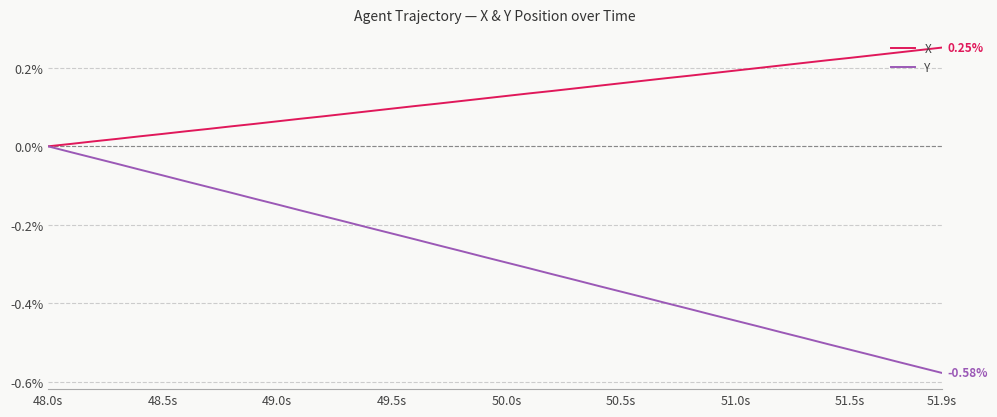

Which series has the largest total across all categories?

X